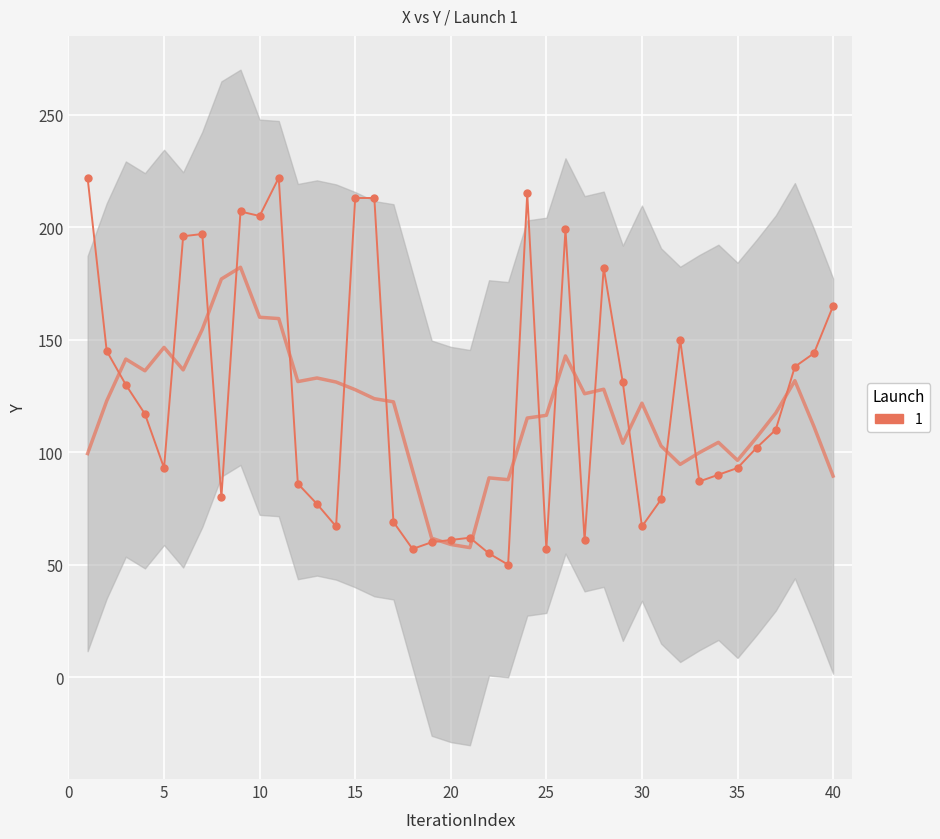

Which has a higher value, 20 or 30?

30